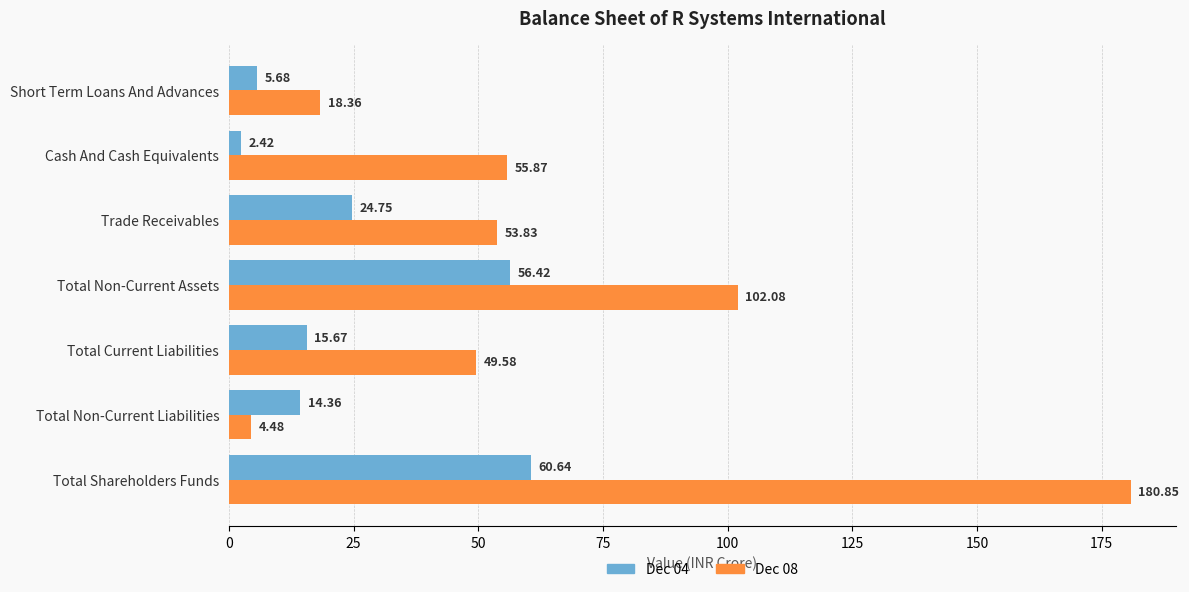

Which series has the largest range (max minus min)?

Dec 08